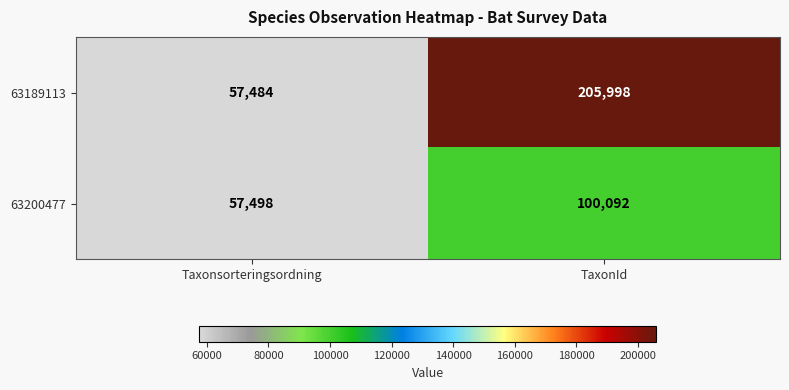

What is the greatest value displayed?

205998